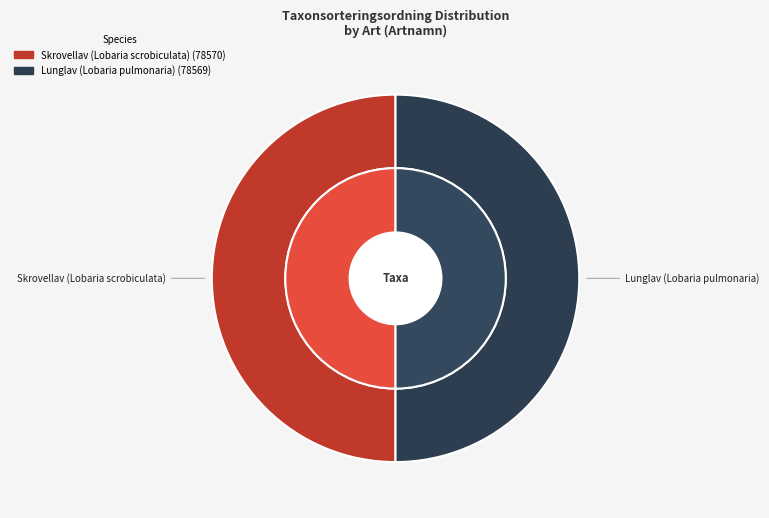

Rank the categories by value from highest to lowest.

Skrovellav (Lobaria scrobiculata), Lunglav (Lobaria pulmonaria)